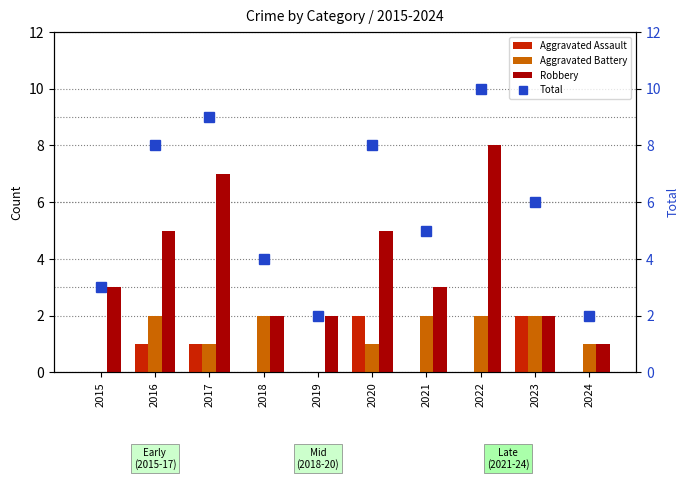

Rank the series at 2024 from lowest to highest value.

Aggravated Assault, Aggravated Battery, Robbery, Total